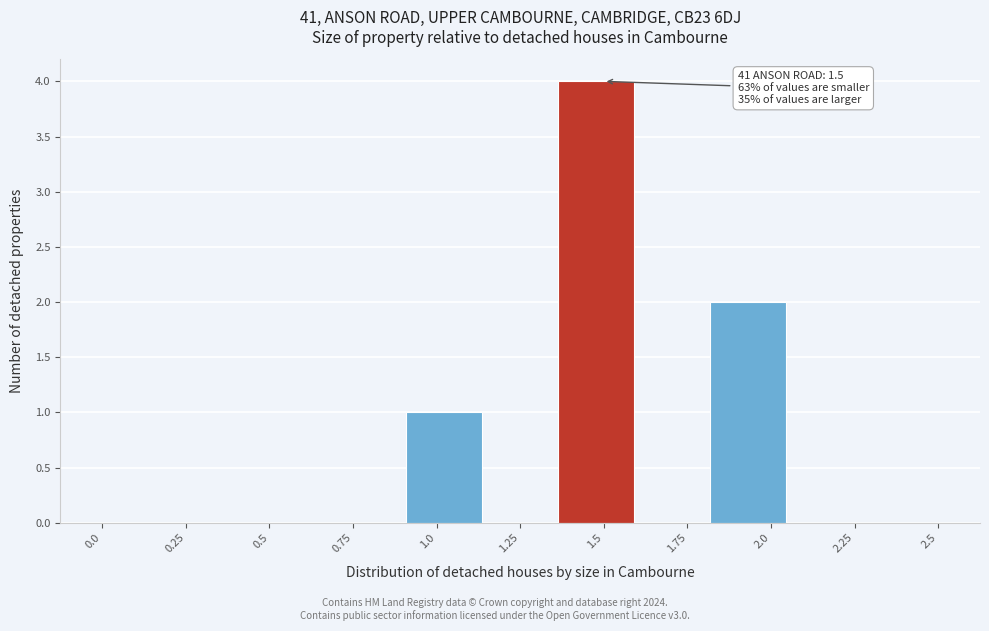

Over which range of the x-axis is the bar tallest?

1.35 to 1.60